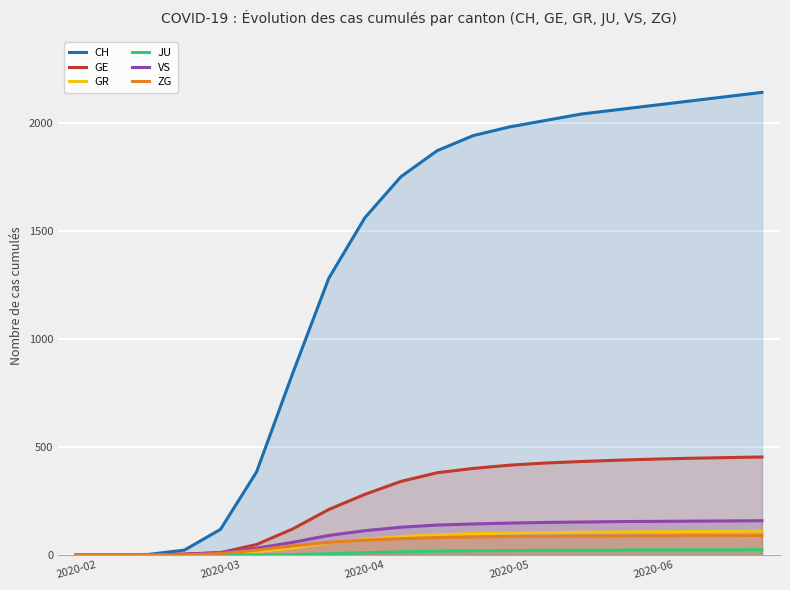

How many lines are shown in the chart?

6